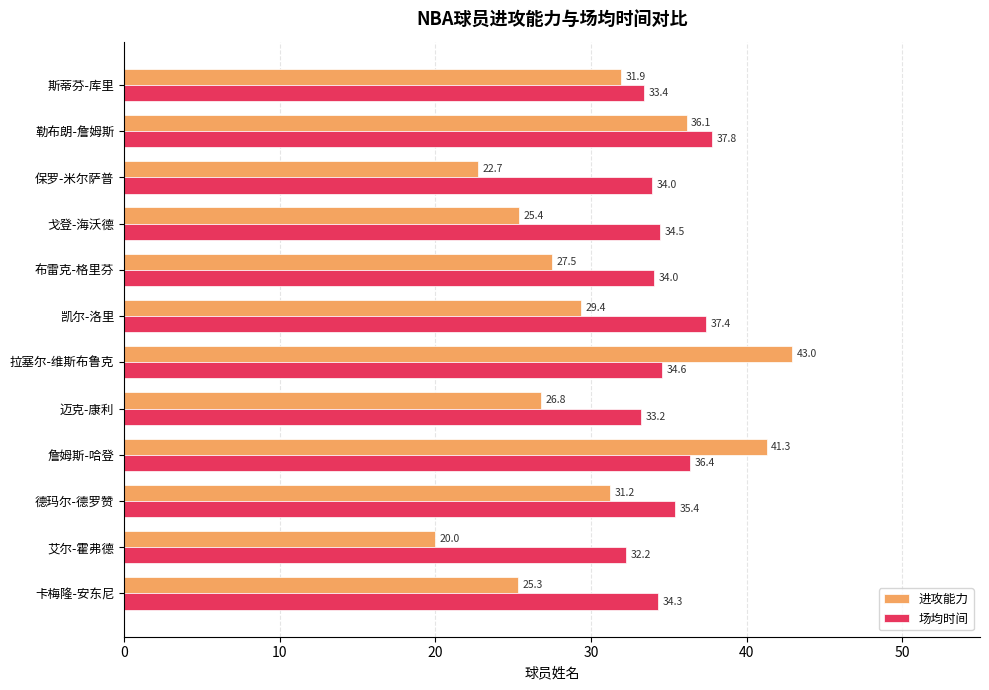

The value of 场均时间 at 斯蒂芬-库里 is 18.7. True or false?

False